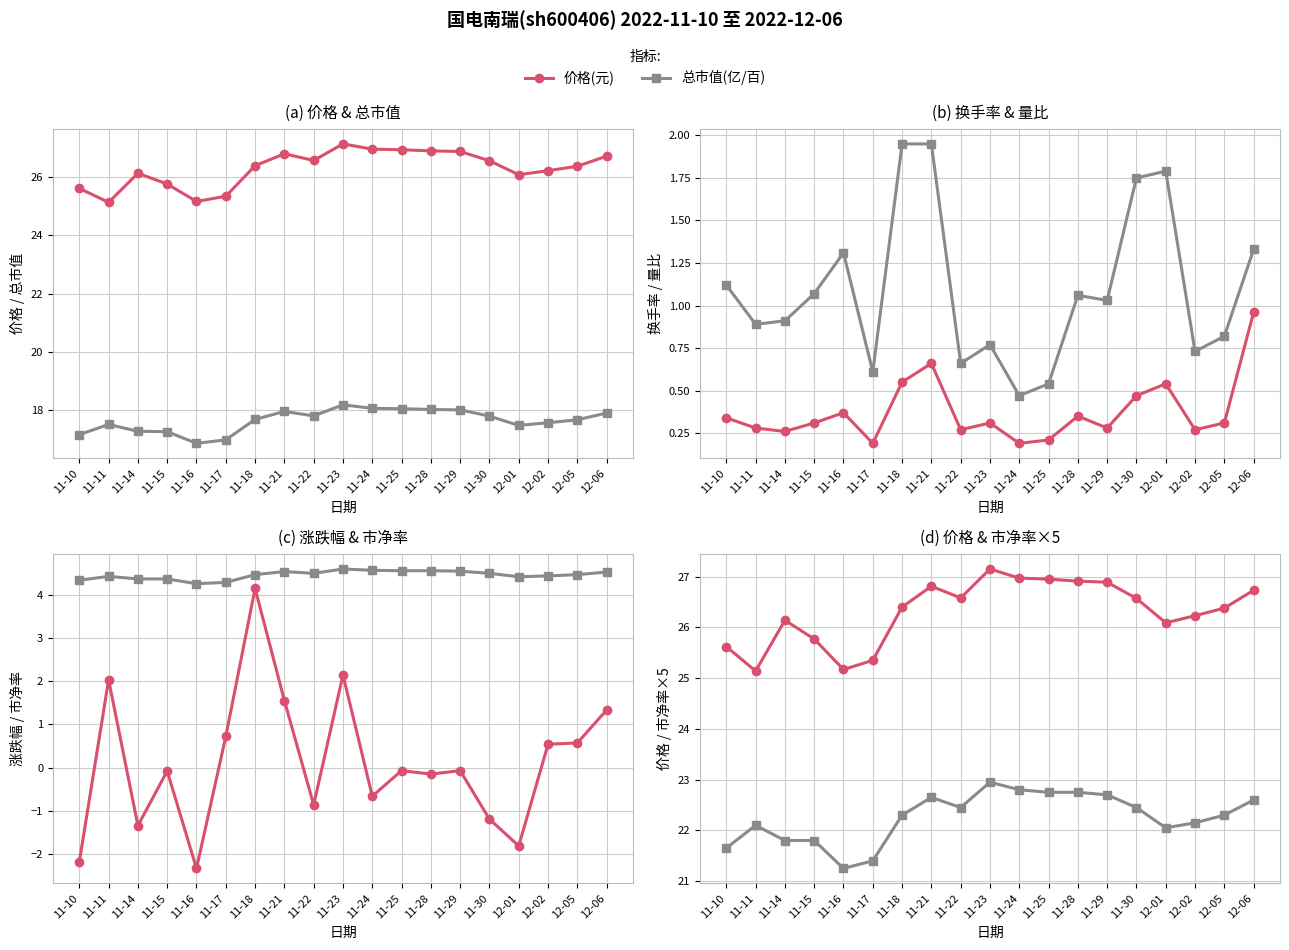

How many lines are shown in the chart?

2